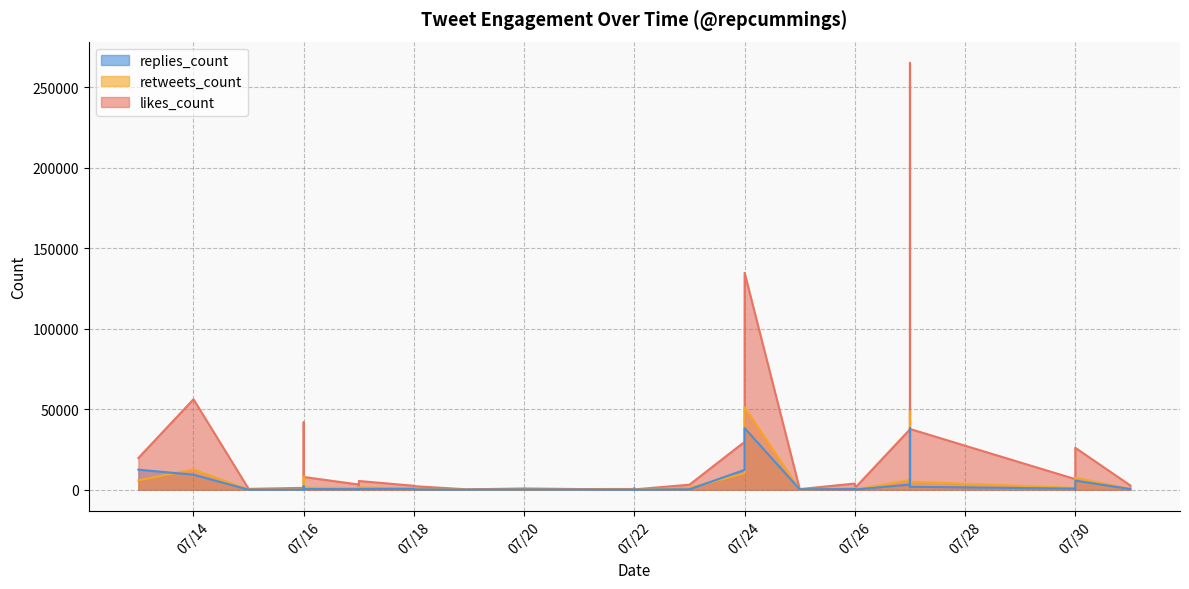

The likes_count series shows 2543 at 2019-07-17. True or false?

True